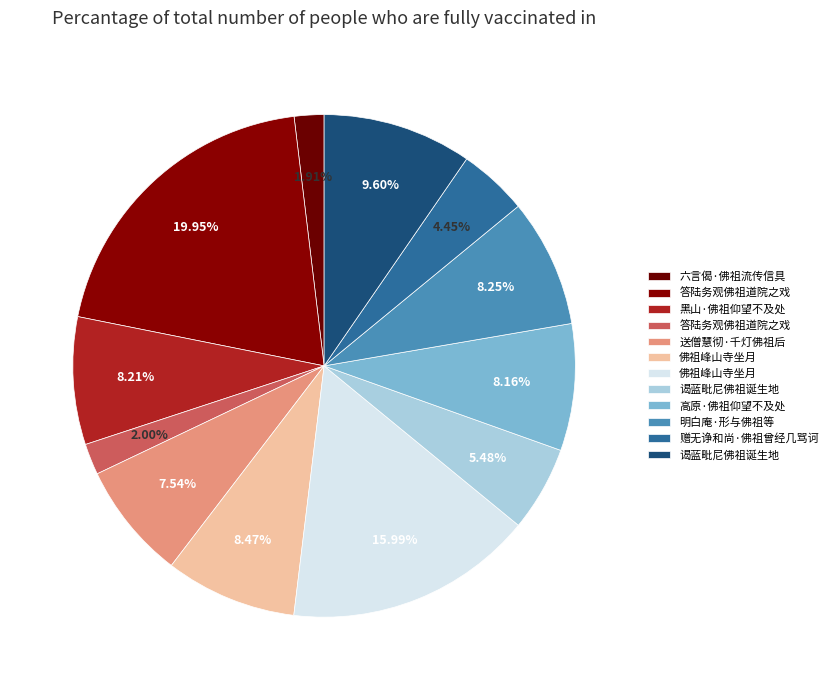

How many segments does this pie chart have?

12